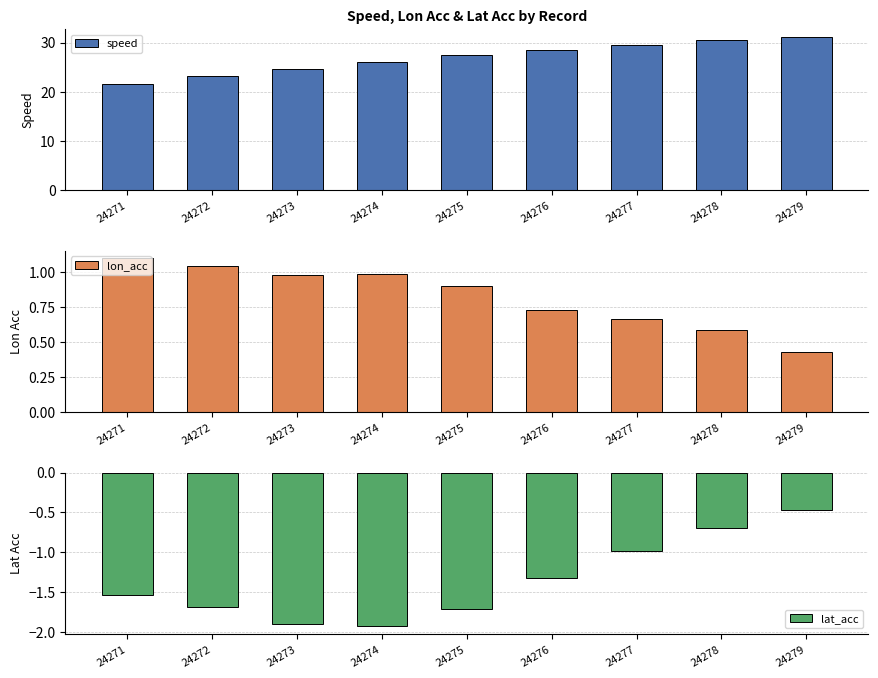

True or false: speed has a value of 8.7 at 24271.

False